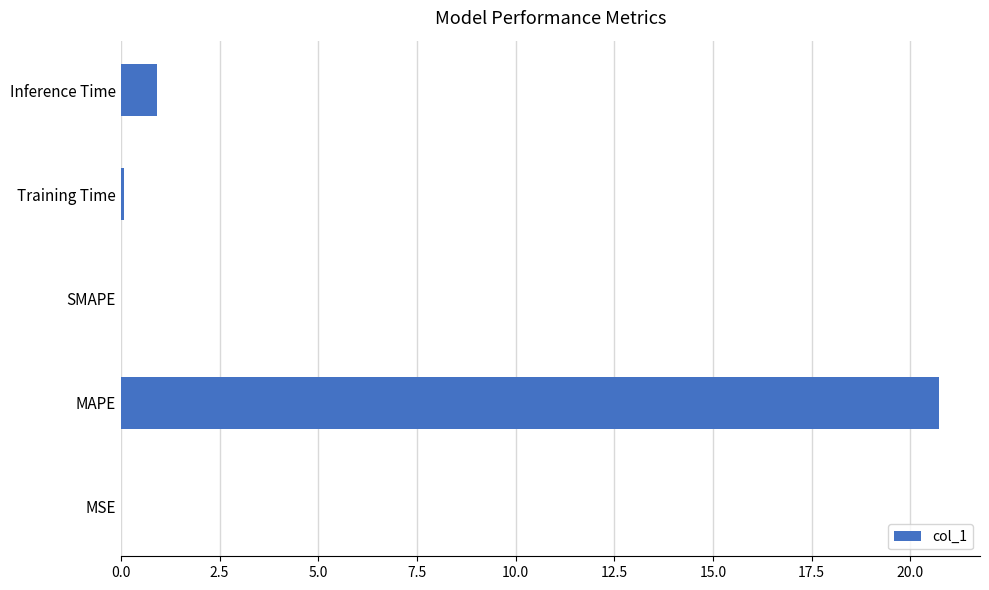

Which category has the highest value across all series?

MAPE